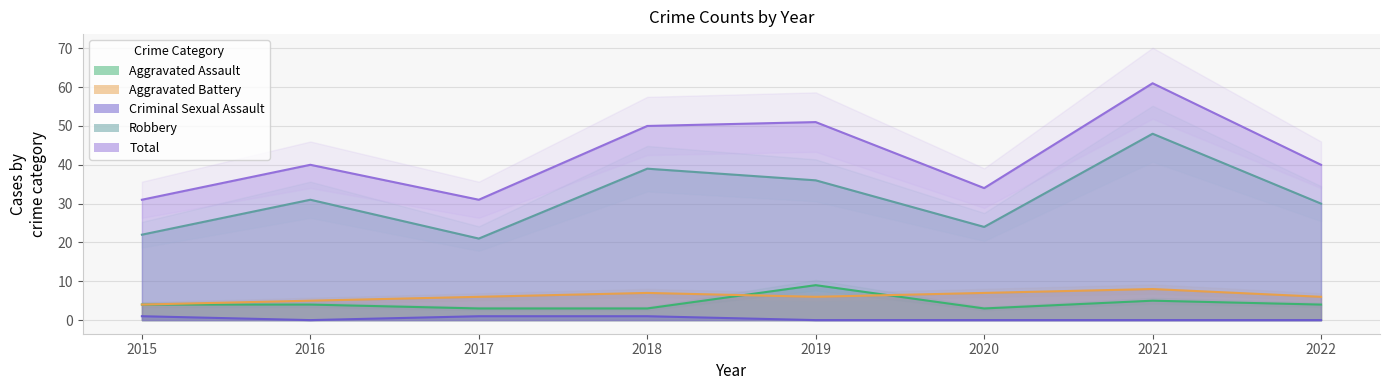

How many interior local valleys does the Total series have?

2